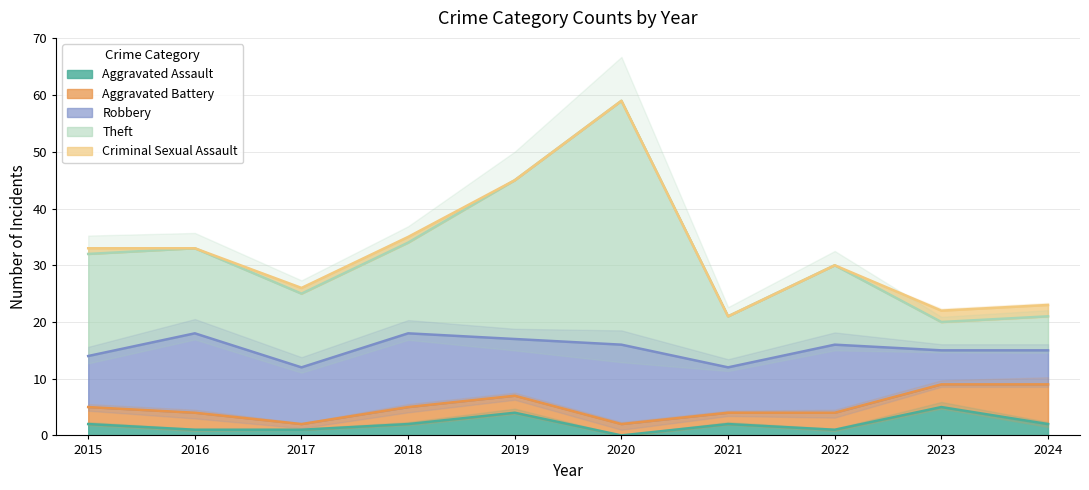

Reading right to left, list all the values displayed in this chart.

Aggravated Assault: 2	5	1	2	0	4	2	1	1	2
Aggravated Battery: 7	4	3	2	2	3	3	1	3	3
Robbery: 6	6	12	8	14	10	13	10	14	9
Theft: 6	5	14	9	43	28	16	13	15	18
Criminal Sexual Assault: 2	2	0	0	0	0	1	1	0	1